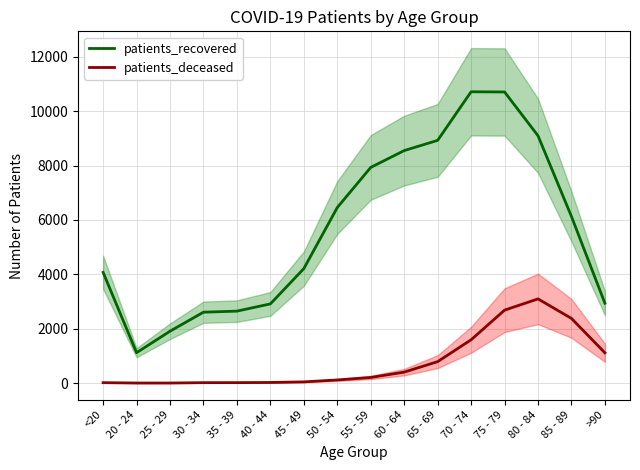

What position from the left is 80 - 84?

14